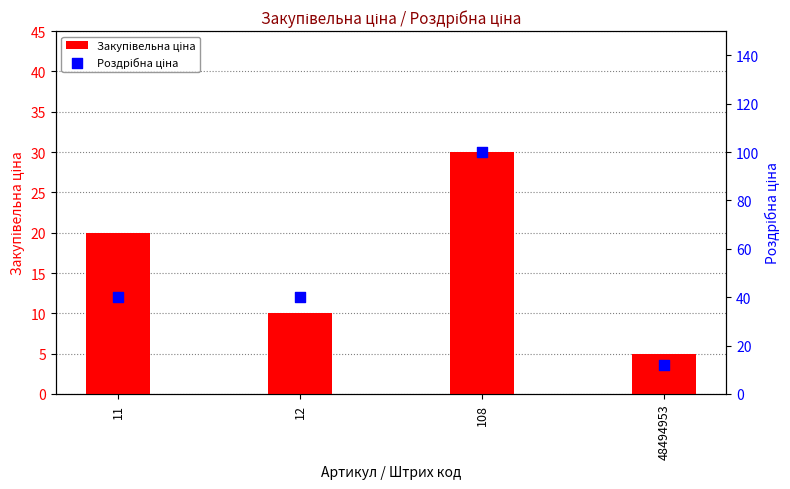

What are all the series names shown in the legend?

Закупівельна ціна, Роздрібна ціна